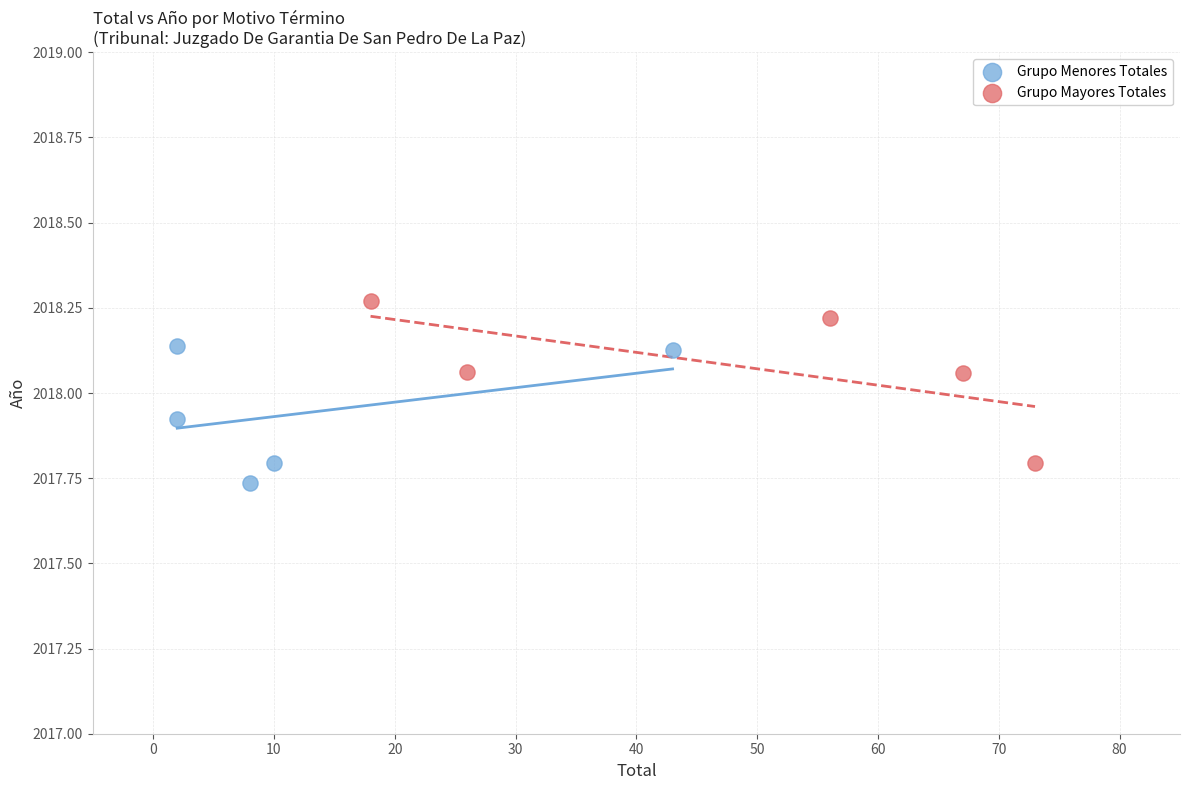

Which series has the largest Y range (max minus min)?

Grupo Mayores Totales